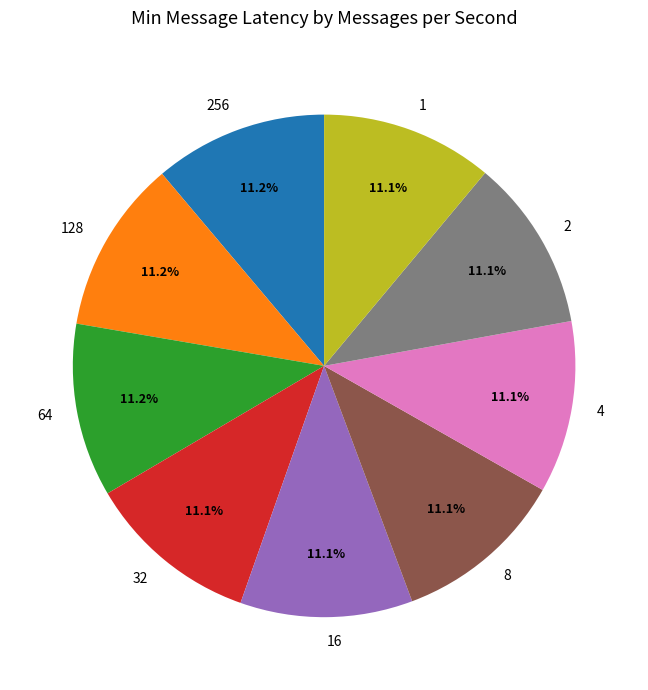

To the nearest percent, what portion does 256 represent?

11%